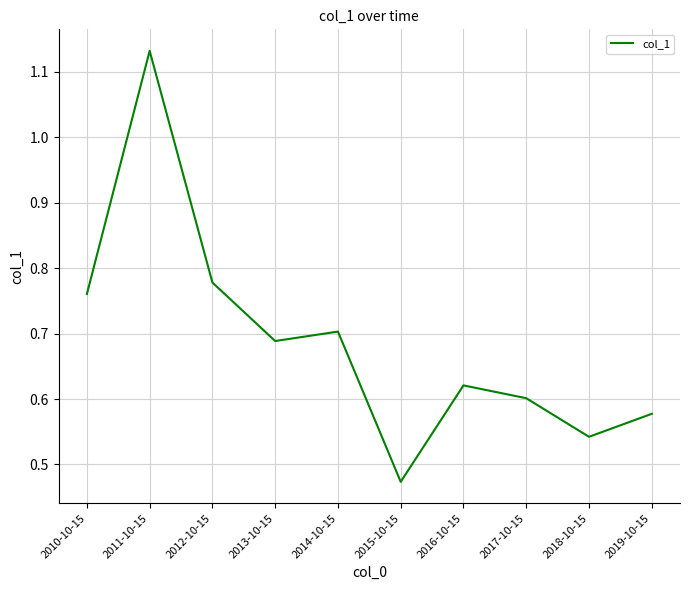

Which category has the highest value across all series?

2011-10-15